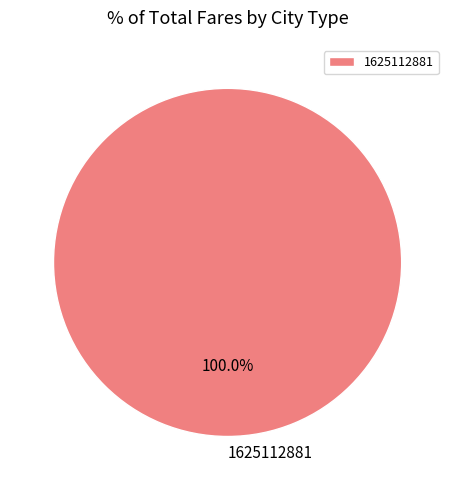

Rank the categories by value from lowest to highest.

1625112881